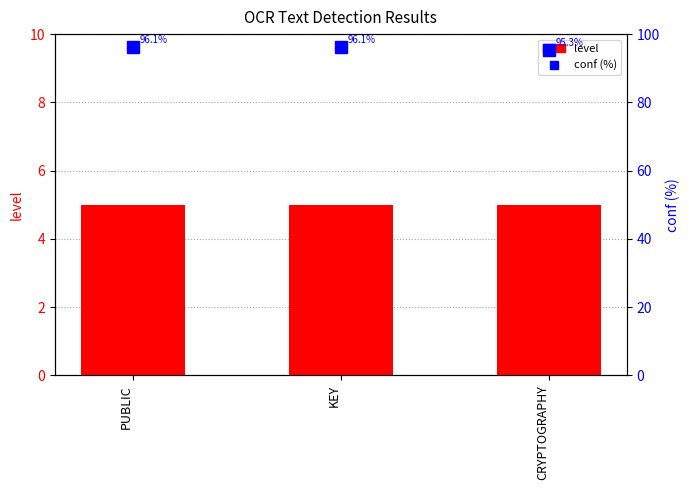

Reading left to right, transcribe all the data shown in this chart.

level: PUBLIC=5.0	KEY=5.0	CRYPTOGRAPHY=5.0
conf (%): PUBLIC=96.1	KEY=96.1	CRYPTOGRAPHY=95.3